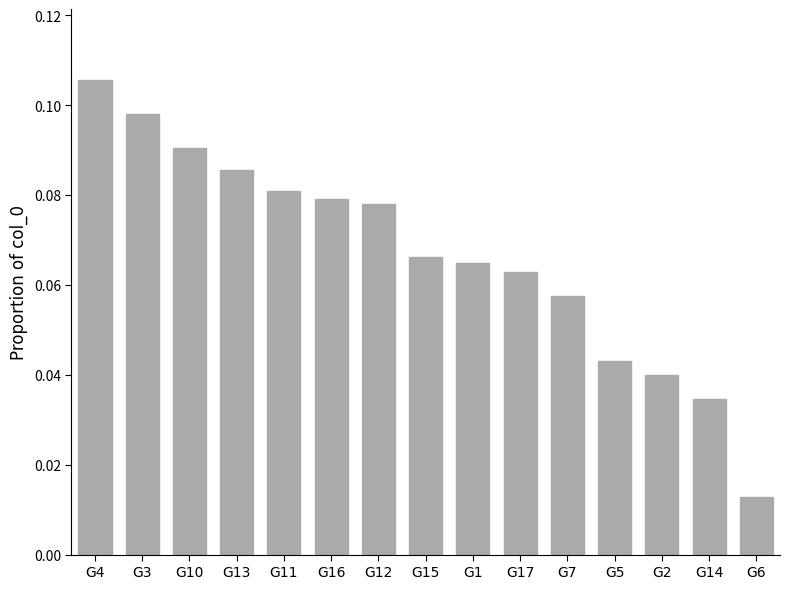

Rank the categories by value from highest to lowest.

G4, G3, G10, G13, G11, G16, G12, G15, G1, G17, G7, G5, G2, G14, G6